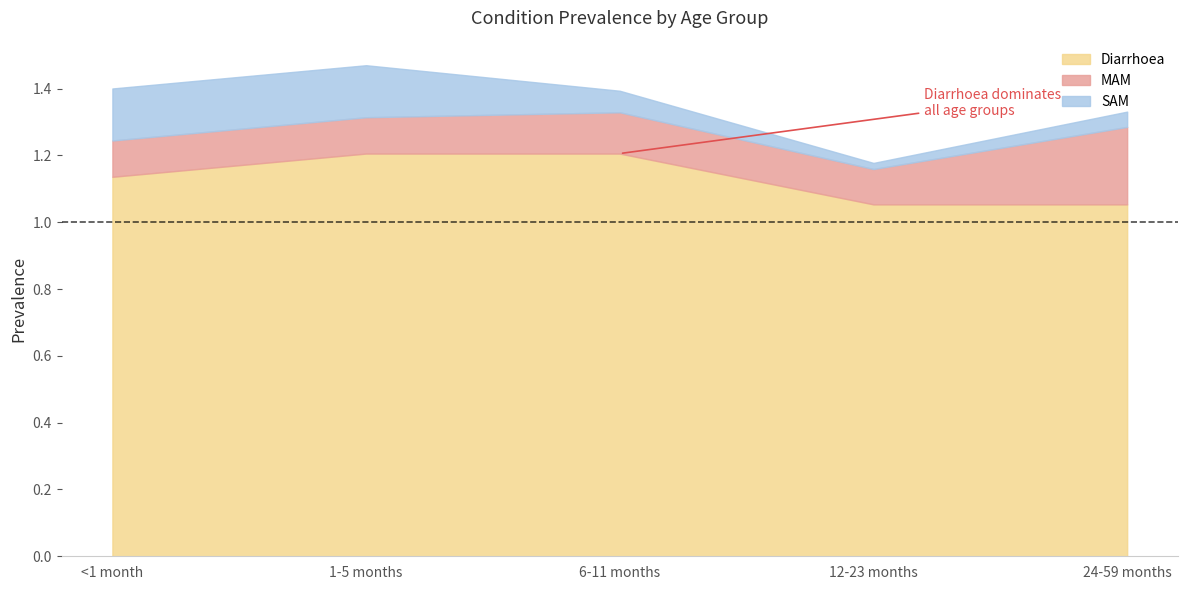

Between 1-5 months and 12-23 months, which series saw the biggest shift?

Diarrhoea